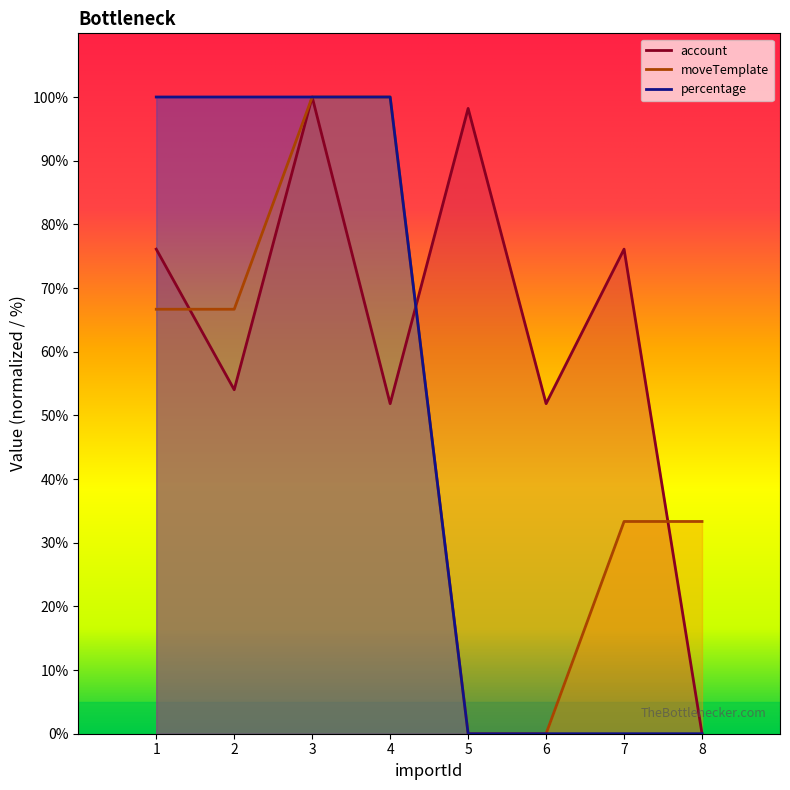

Between 2 and 8, which series saw the biggest shift?

percentage